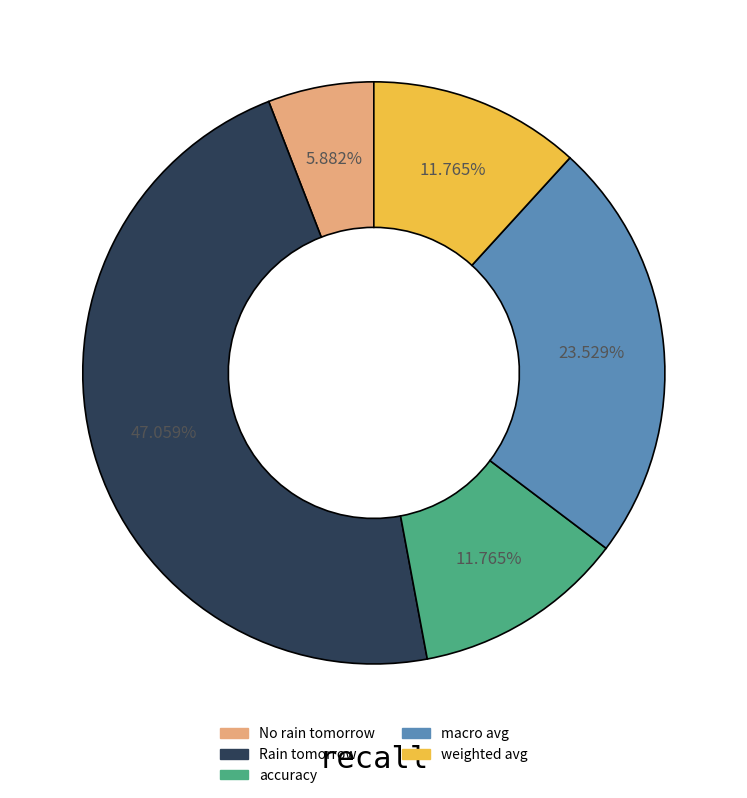

Is the sum of Rain tomorrow and weighted avg greater than half?

Yes